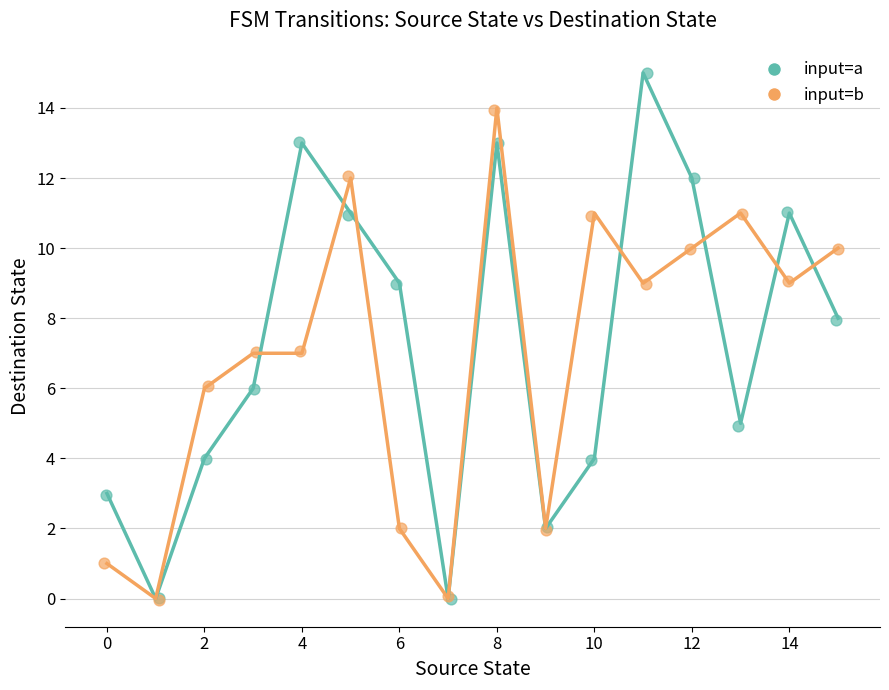

Which series contains the highest Y value?

input=a